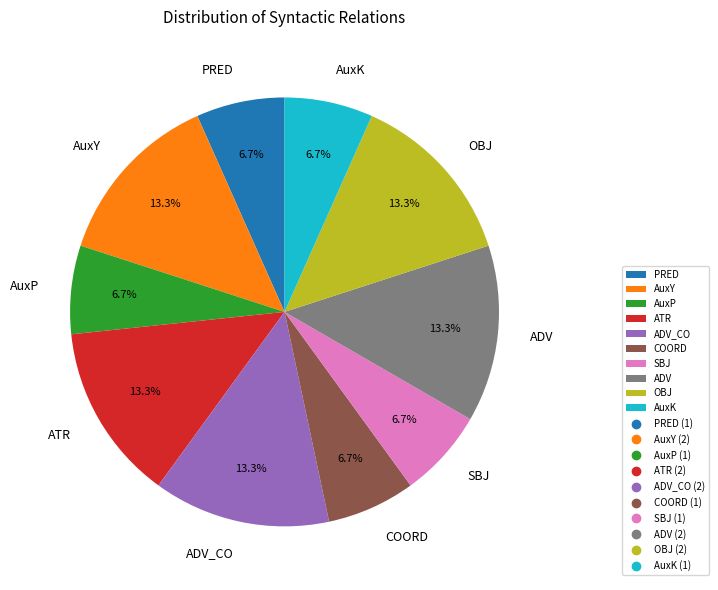

Which has a higher value, ADV_CO or SBJ?

ADV_CO